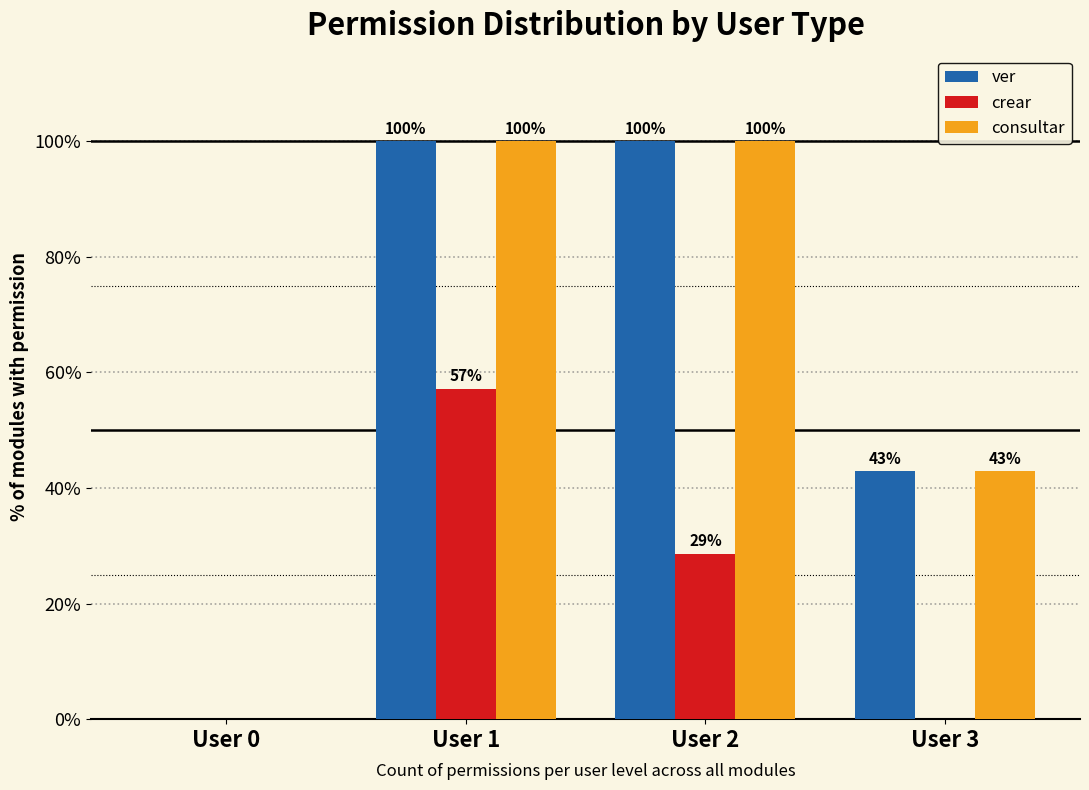

What is the maximum value for ver?

100.0